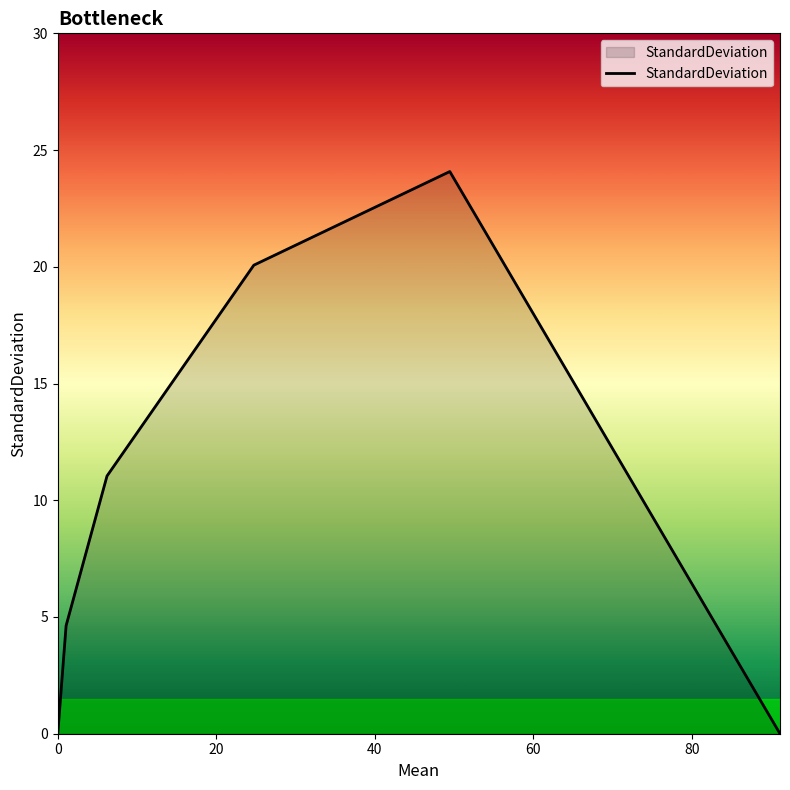

What is the greatest value displayed?

24.1